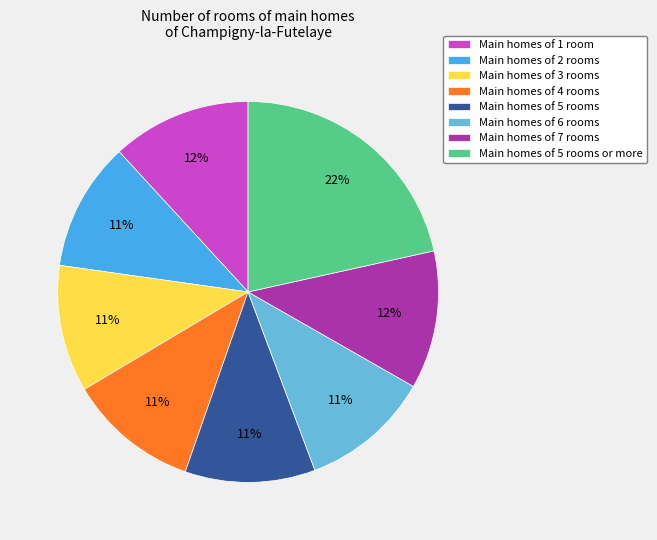

To the nearest percent, what is the difference between the largest and smallest slice percentages?

11%